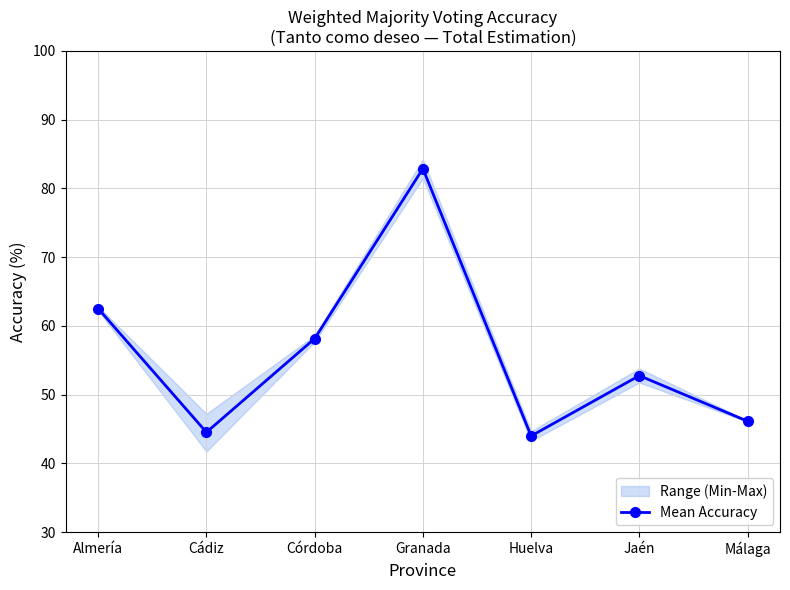

Where is the first local minimum?

Cádiz